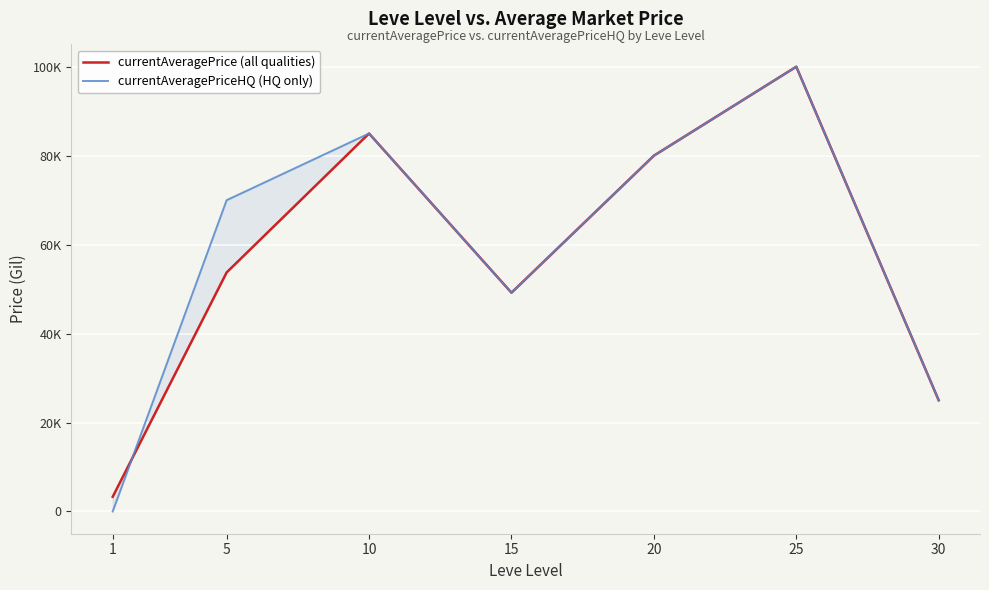

At 20, list the series in order from largest to smallest.

currentAveragePrice (all qualities), currentAveragePriceHQ (HQ only)